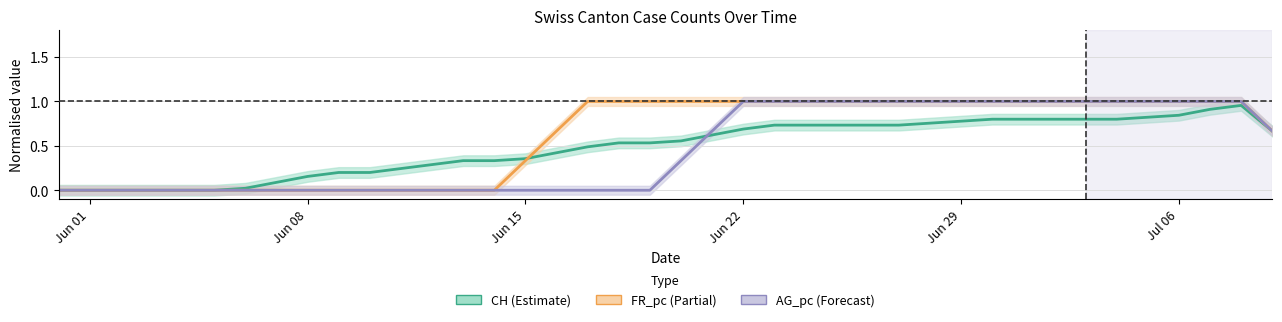

Which series has the largest total across all categories?

FR_pc